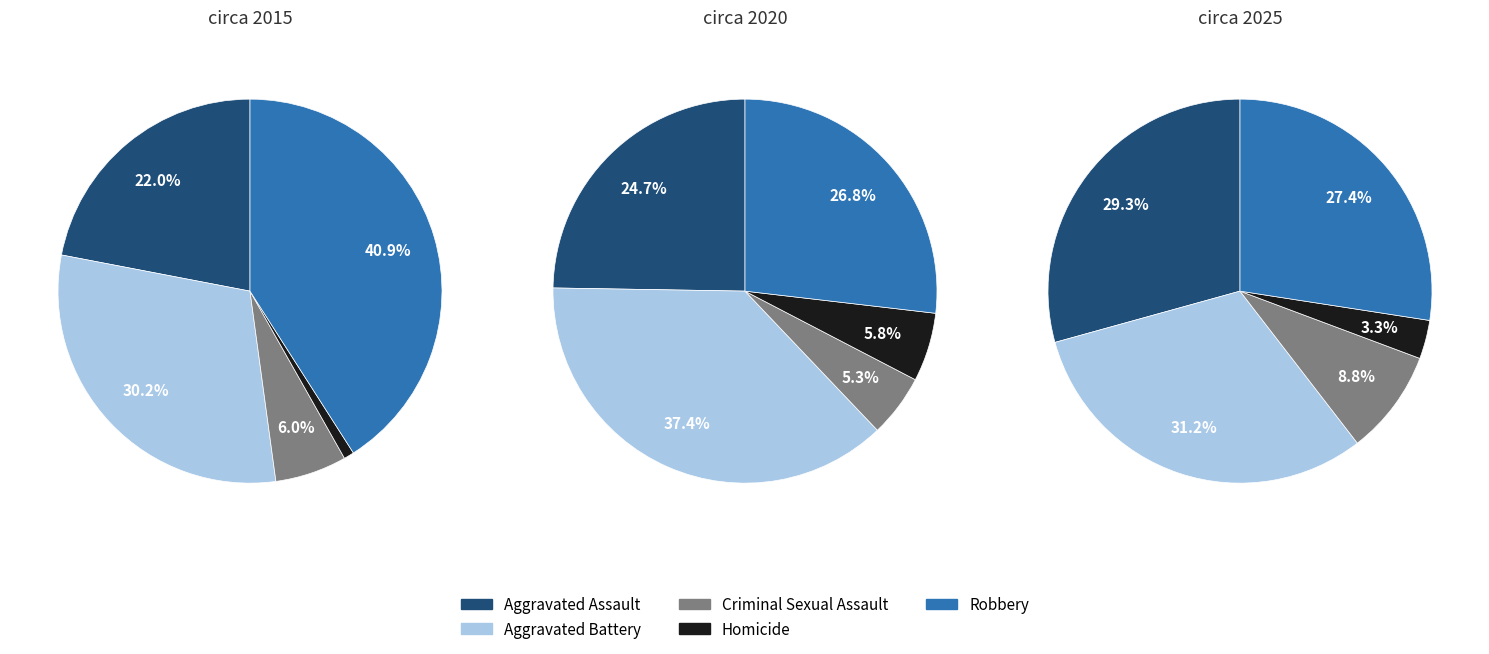

To the nearest percent, what is the difference between the 1 and 2 slice percentages?

2%